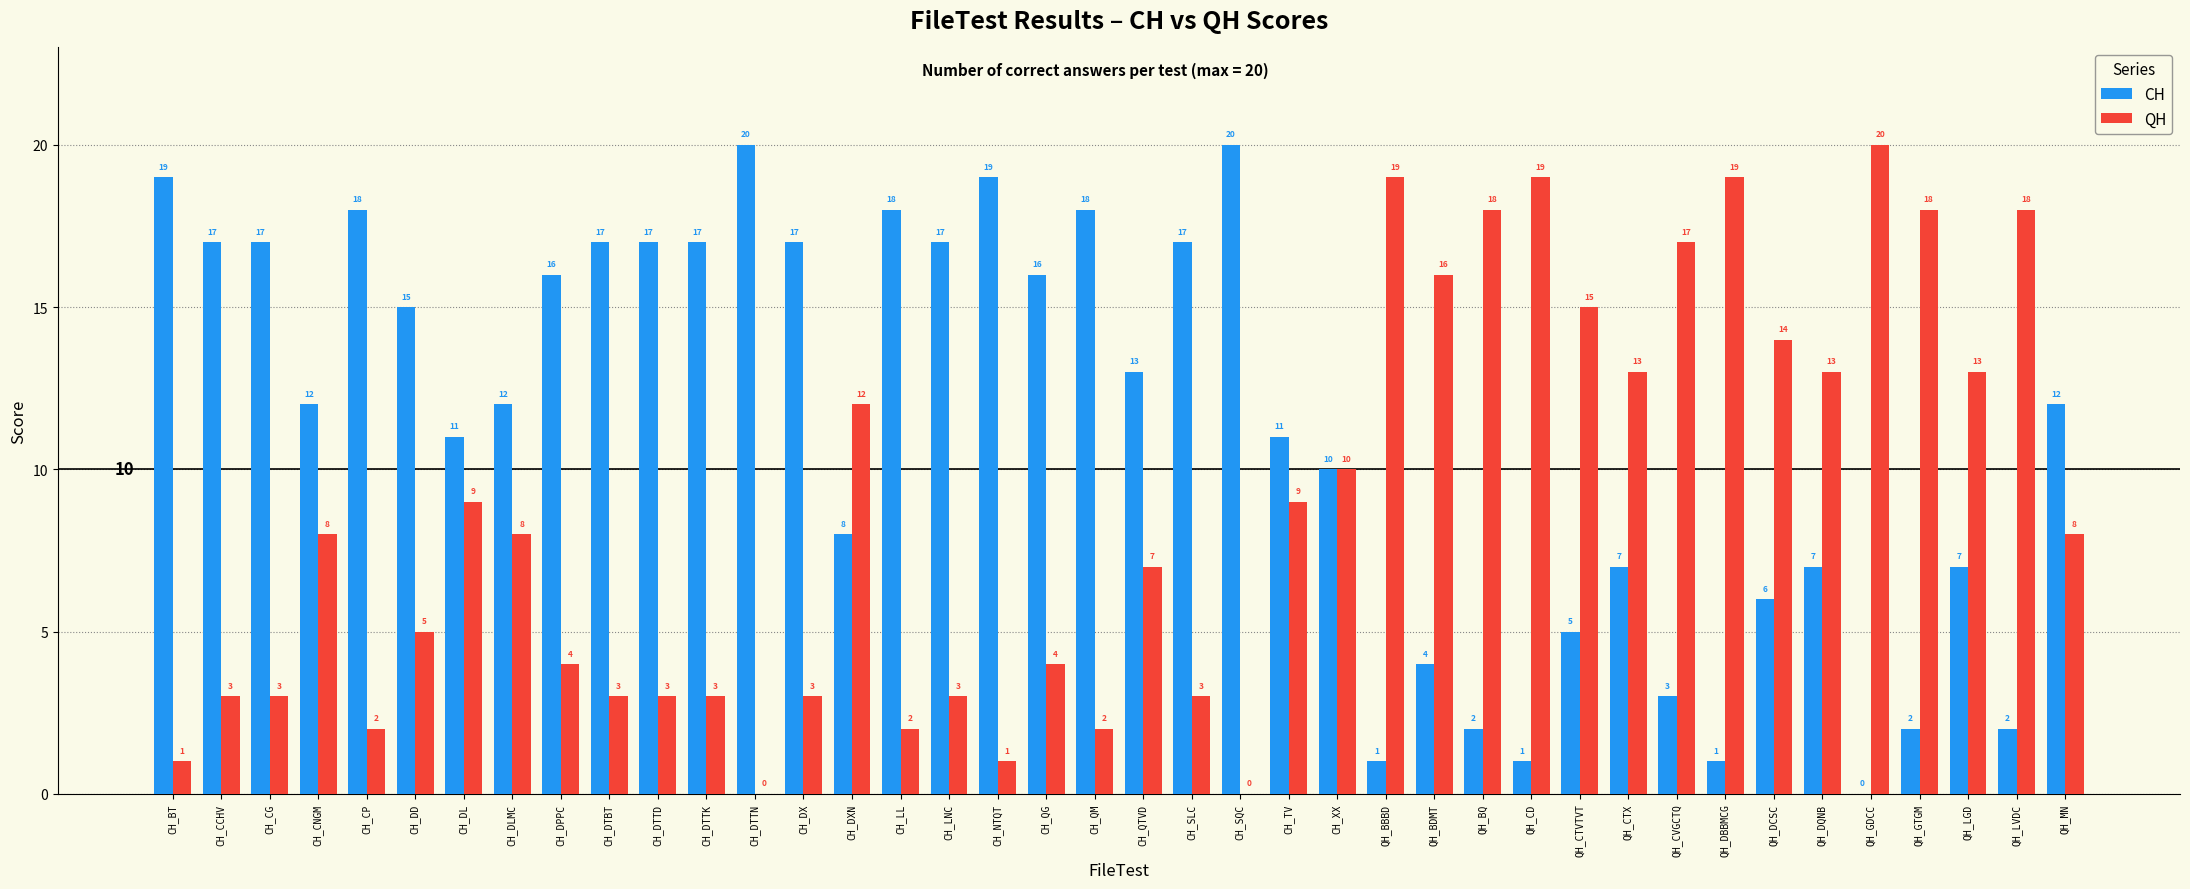

Reading left to right, list all the values displayed in this chart.

CH: 19	17	17	12	18	15	11	12	16	17	17	17	20	17	8	18	17	19	16	18	13	17	20	11	10	1	4	2	1	5	7	3	1	6	7	0	2	7	2	12
QH: 1	3	3	8	2	5	9	8	4	3	3	3	0	3	12	2	3	1	4	2	7	3	0	9	10	19	16	18	19	15	13	17	19	14	13	20	18	13	18	8